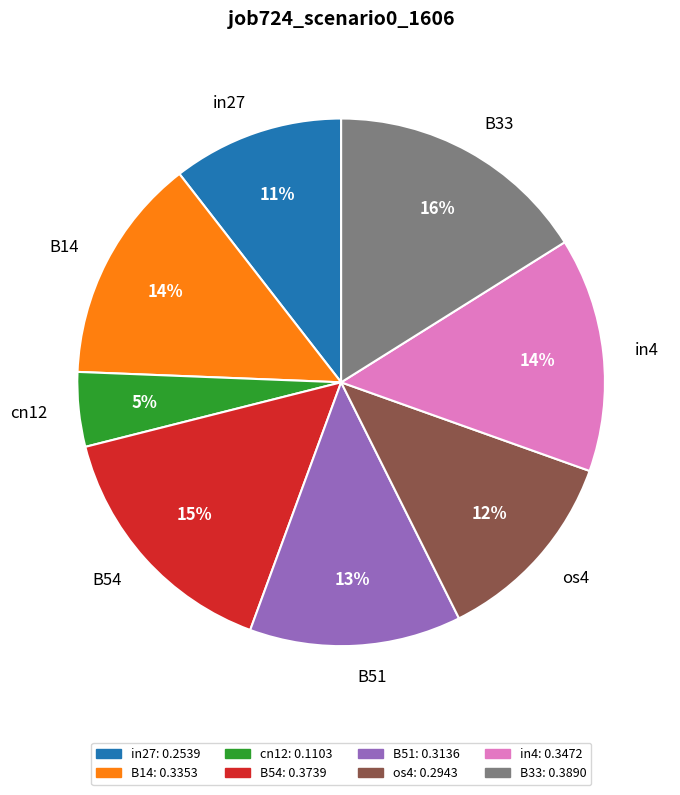

The B14 slice represents 20% of the pie. True or false?

False